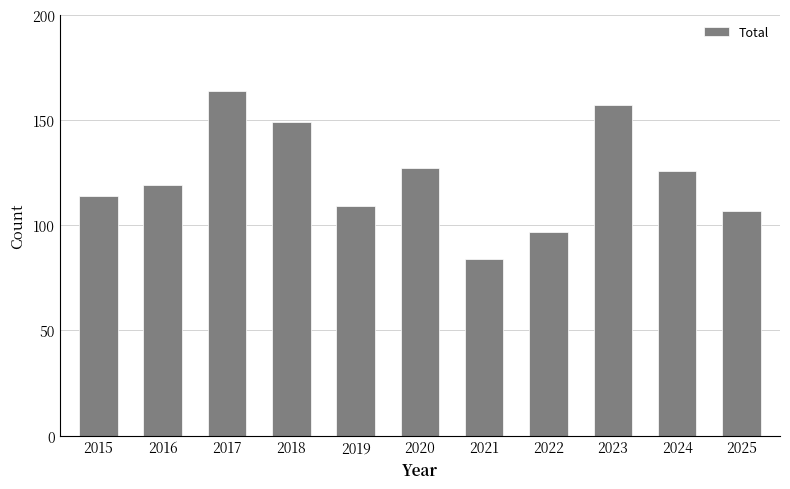

Between 2022 and 2016, which is larger?

2016